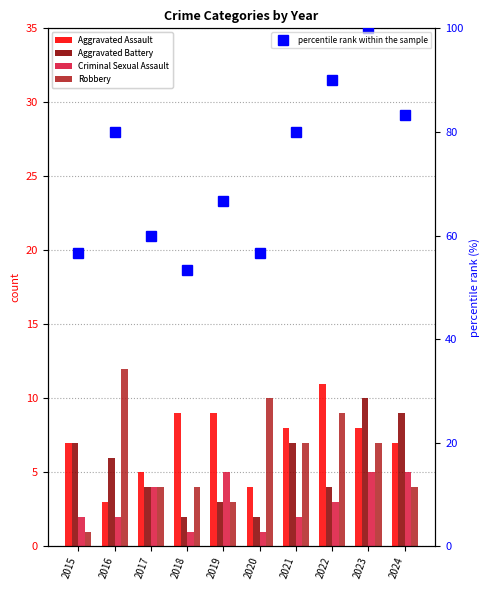

Is it true that Robbery equals 4.0 at 2018?

True